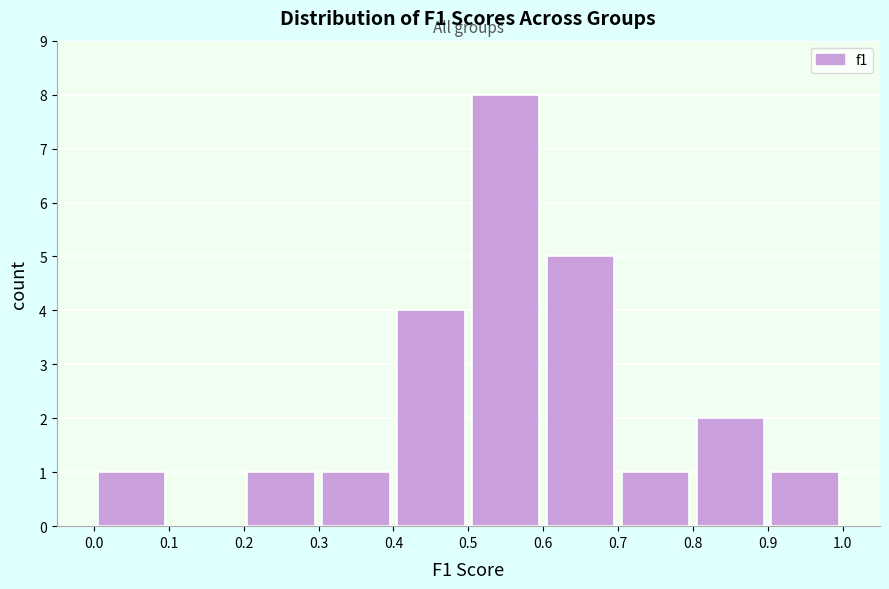

Which range on the x-axis has the tallest bar?

0.5 to 0.6